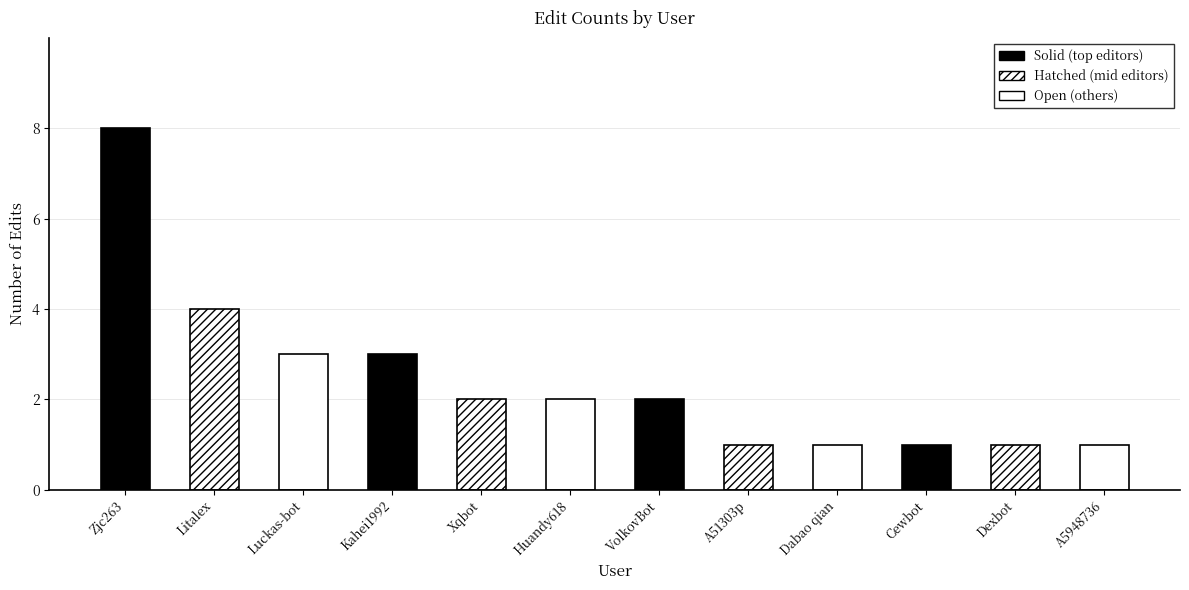

What is the sum of the values at Kahei1992 and Luckas-bot?

6